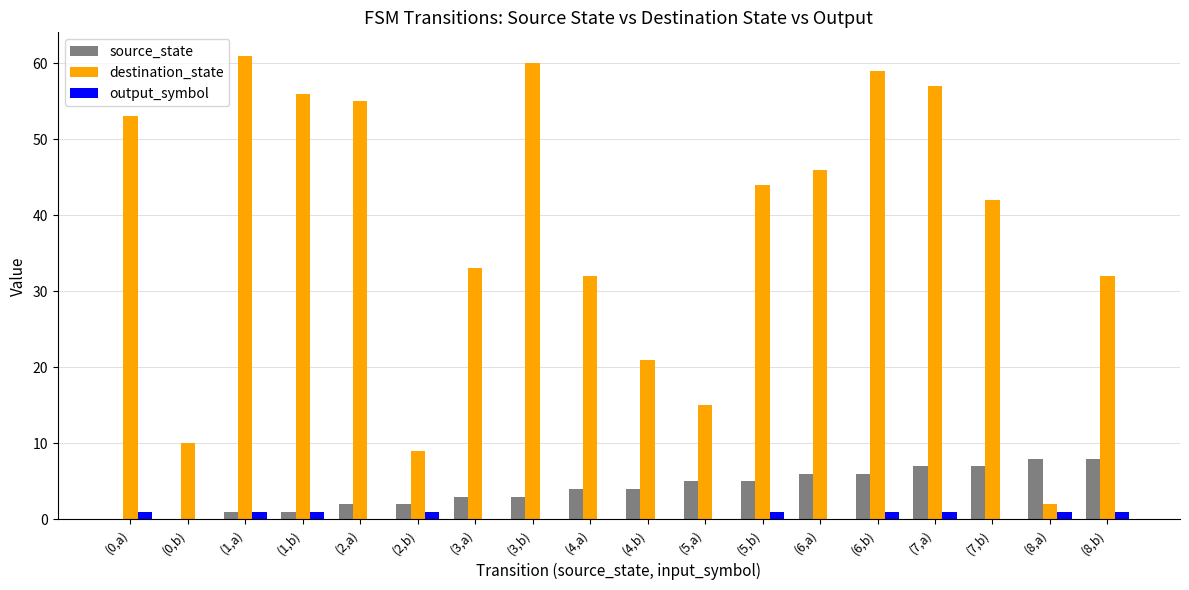

Between (3,b) and (4,b), which series saw the biggest shift?

destination_state